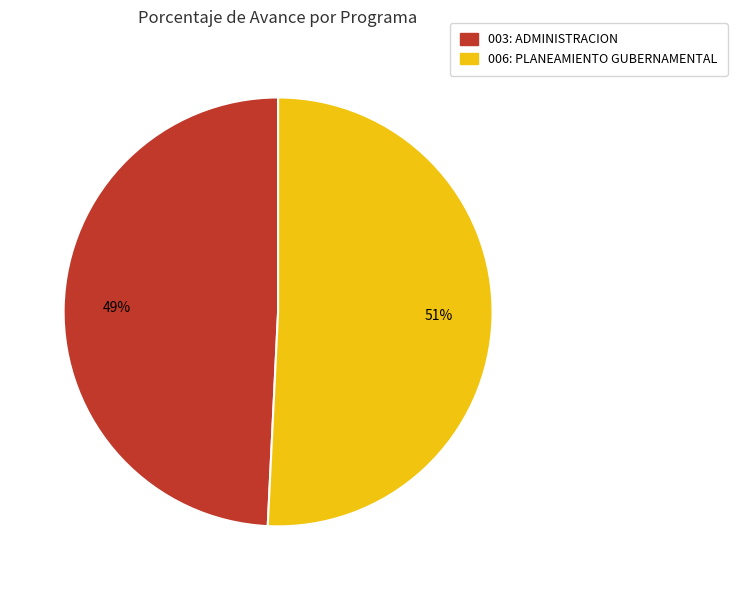

Is the sum of 006: PLANEAMIENTO GUBERNAMENTAL and 003: ADMINISTRACION greater than half?

Yes